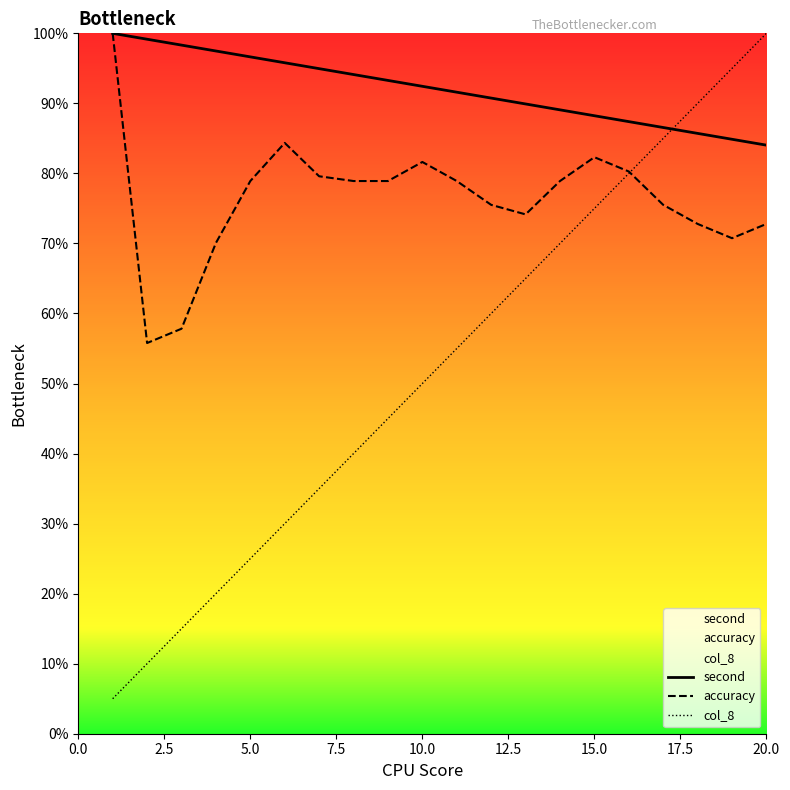

What is the spread (max minus min) of values at 15.0?

13.2